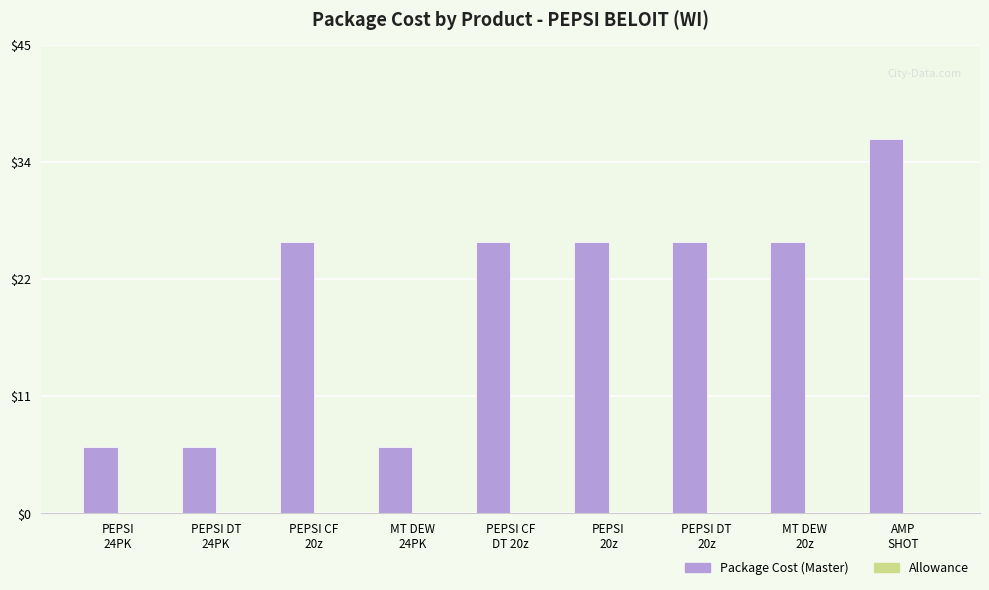

What is the maximum value shown in the chart?

35.9